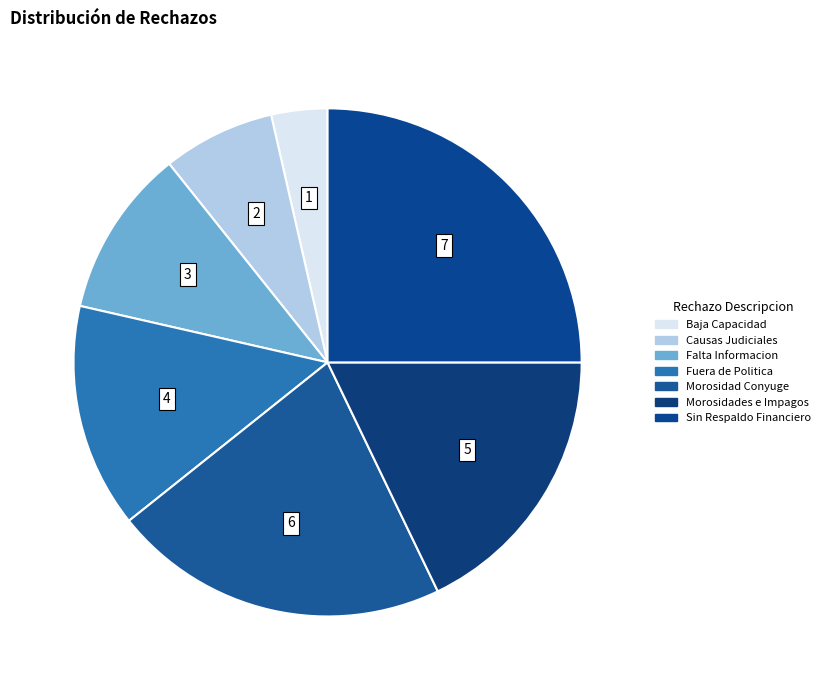

Is there a majority slice in this chart?

No